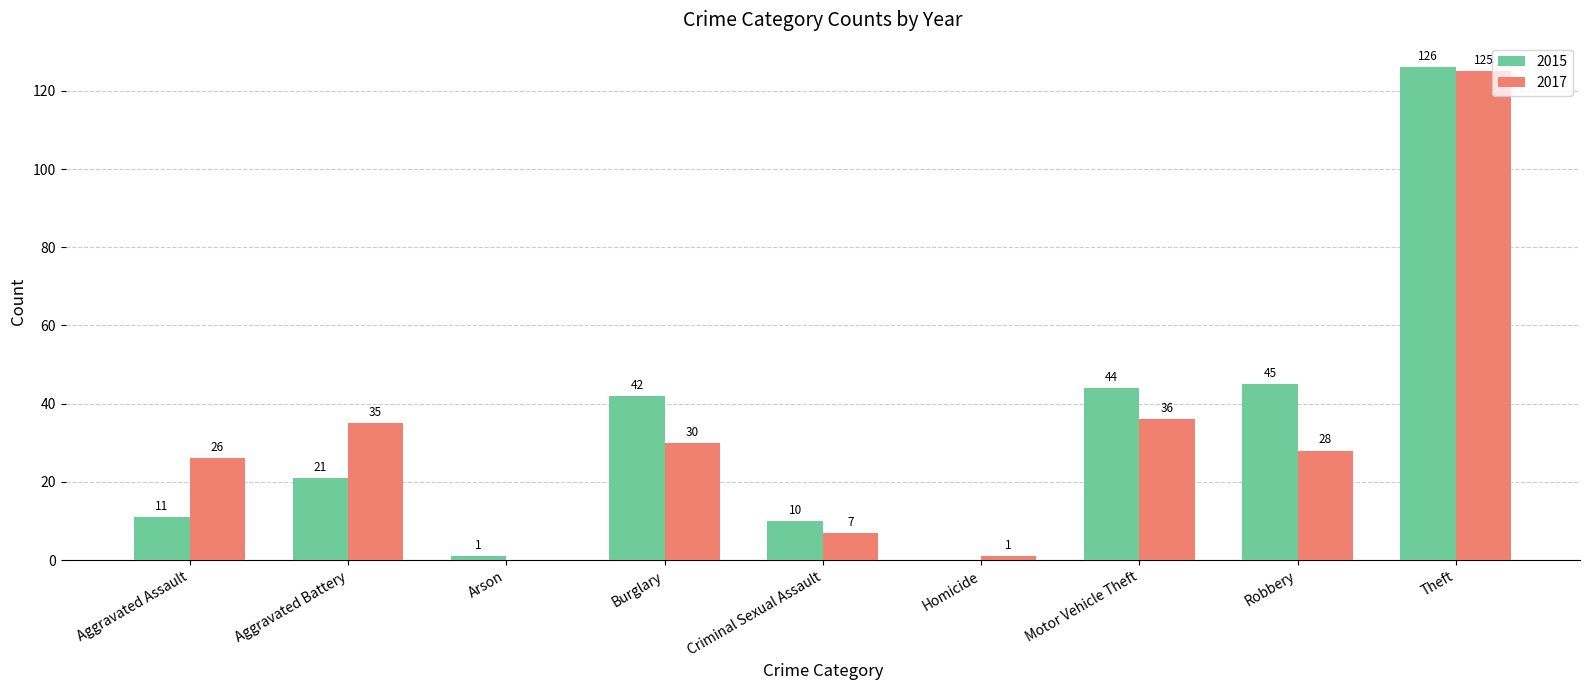

Reading left to right, list all the values displayed in this chart.

2015: Aggravated Assault=11	Aggravated Battery=21	Arson=1	Burglary=42	Criminal Sexual Assault=10	Homicide=0	Motor Vehicle Theft=44	Robbery=45	Theft=126
2017: Aggravated Assault=26	Aggravated Battery=35	Arson=0	Burglary=30	Criminal Sexual Assault=7	Homicide=1	Motor Vehicle Theft=36	Robbery=28	Theft=125